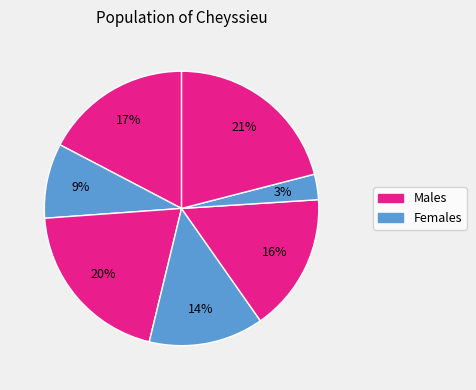

How many slices are in this pie chart?

7